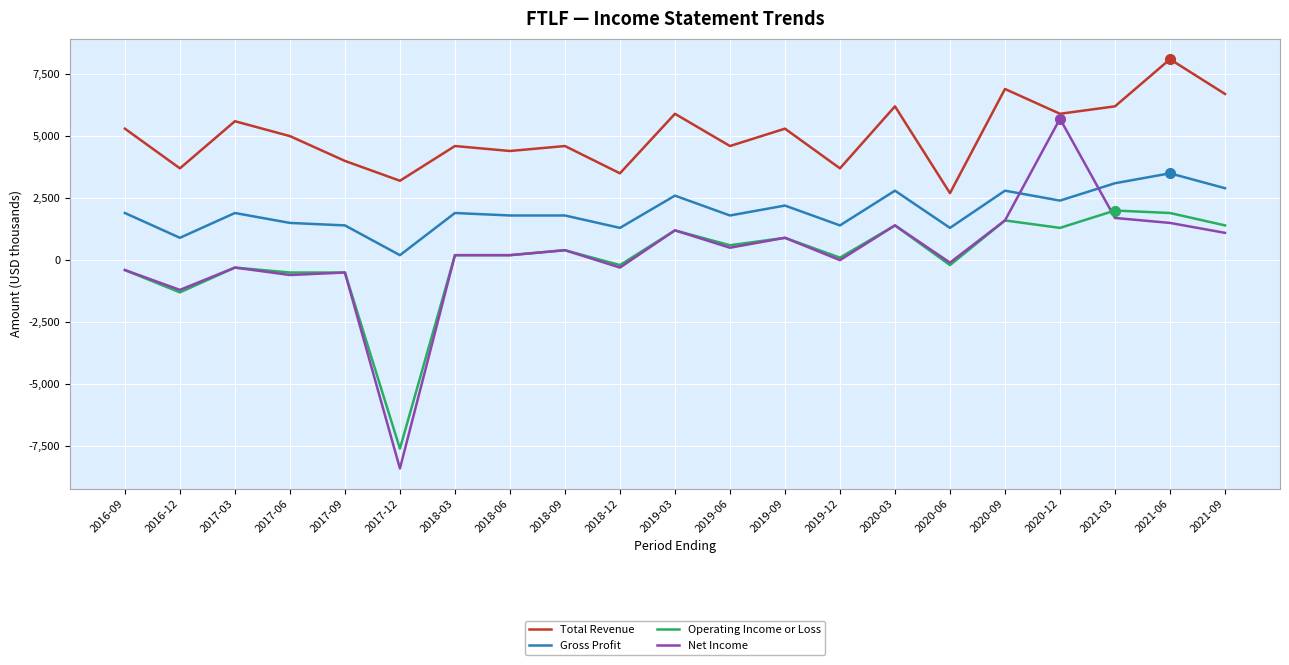

Is it true that Net Income equals 200 at 2018-06?

True